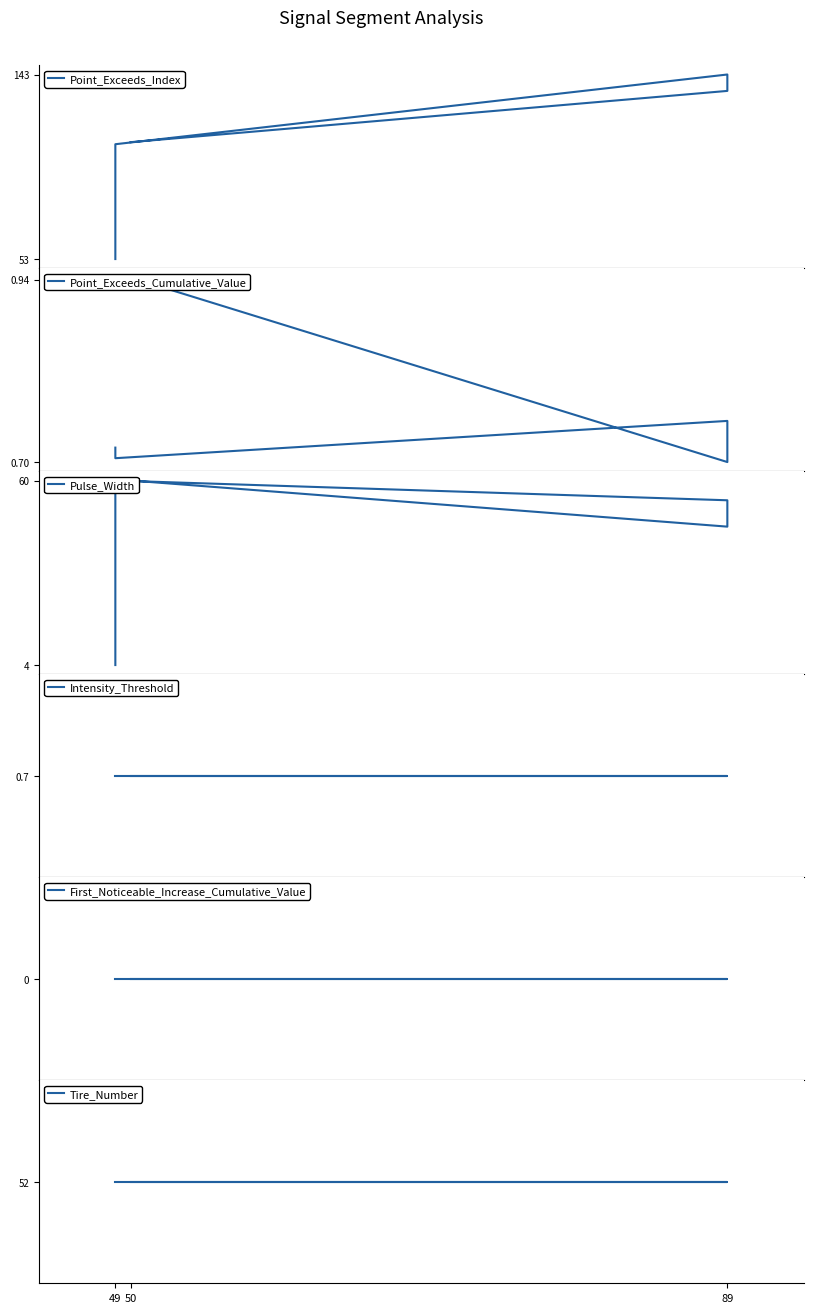

How many Point_Exceeds_Cumulative_Value values are between 0 and 1?

5